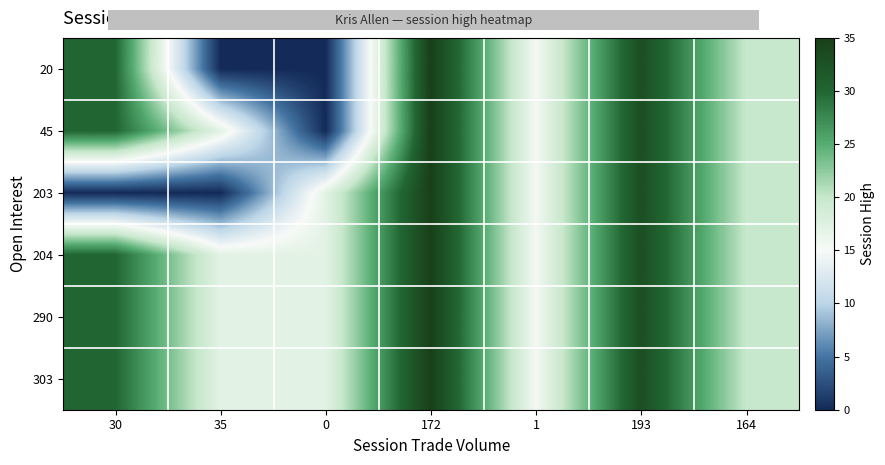

Reading right to left, transcribe all the data shown in this chart.

20: 164=19.9	193=33.0	1=15.5	172=35.0	0=0.0	35=0.0	30=30.0
45: 164=19.9	193=33.0	1=15.5	172=35.0	0=0.0	35=17.1	30=30.0
203: 164=19.9	193=33.0	1=15.5	172=35.0	0=17.1	35=0.0	30=0.0
204: 164=19.9	193=33.0	1=15.5	172=35.0	0=17.1	35=17.1	30=30.0
290: 164=19.9	193=33.0	1=15.5	172=35.0	0=17.1	35=17.1	30=30.0
303: 164=19.9	193=33.0	1=15.5	172=35.0	0=17.1	35=17.1	30=30.0